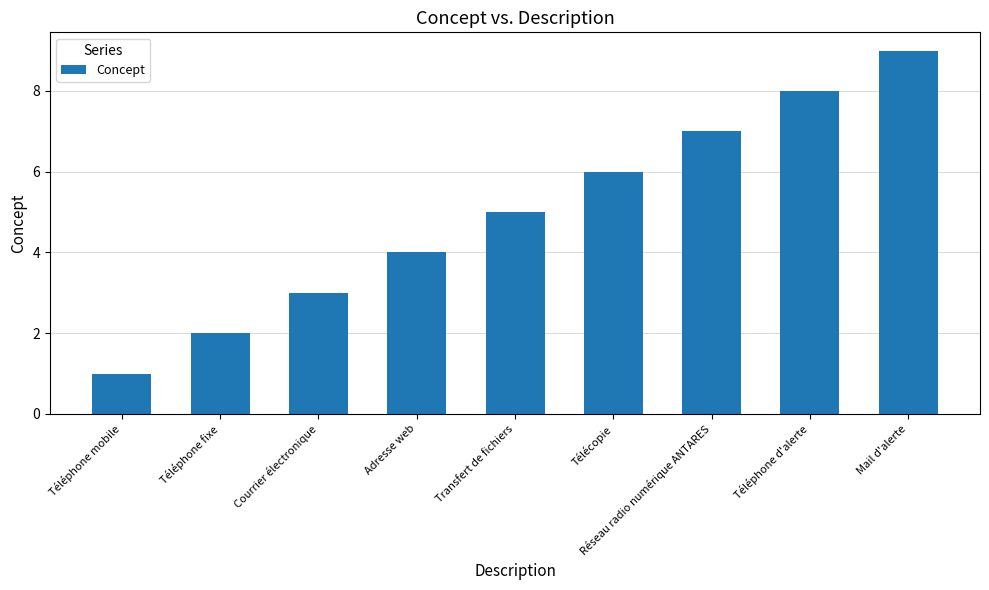

True or false: the data shows 2 at Téléphone mobile.

False